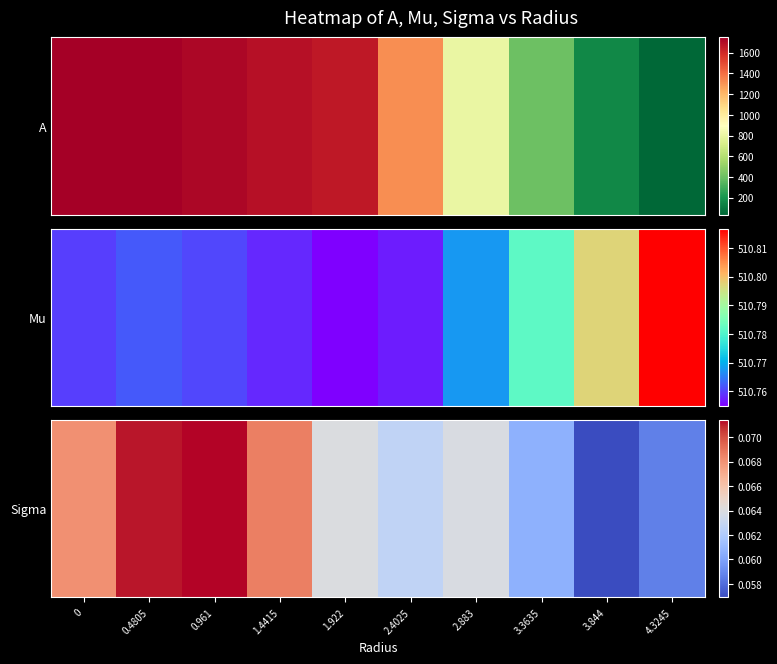

What is the average value?

0.1